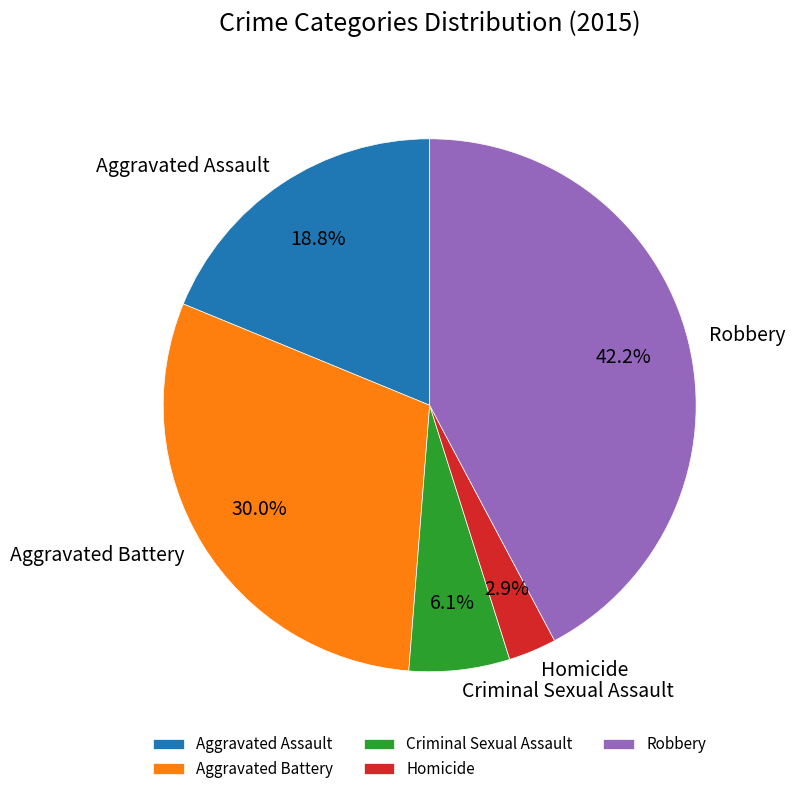

Which slice is the smallest?

Homicide